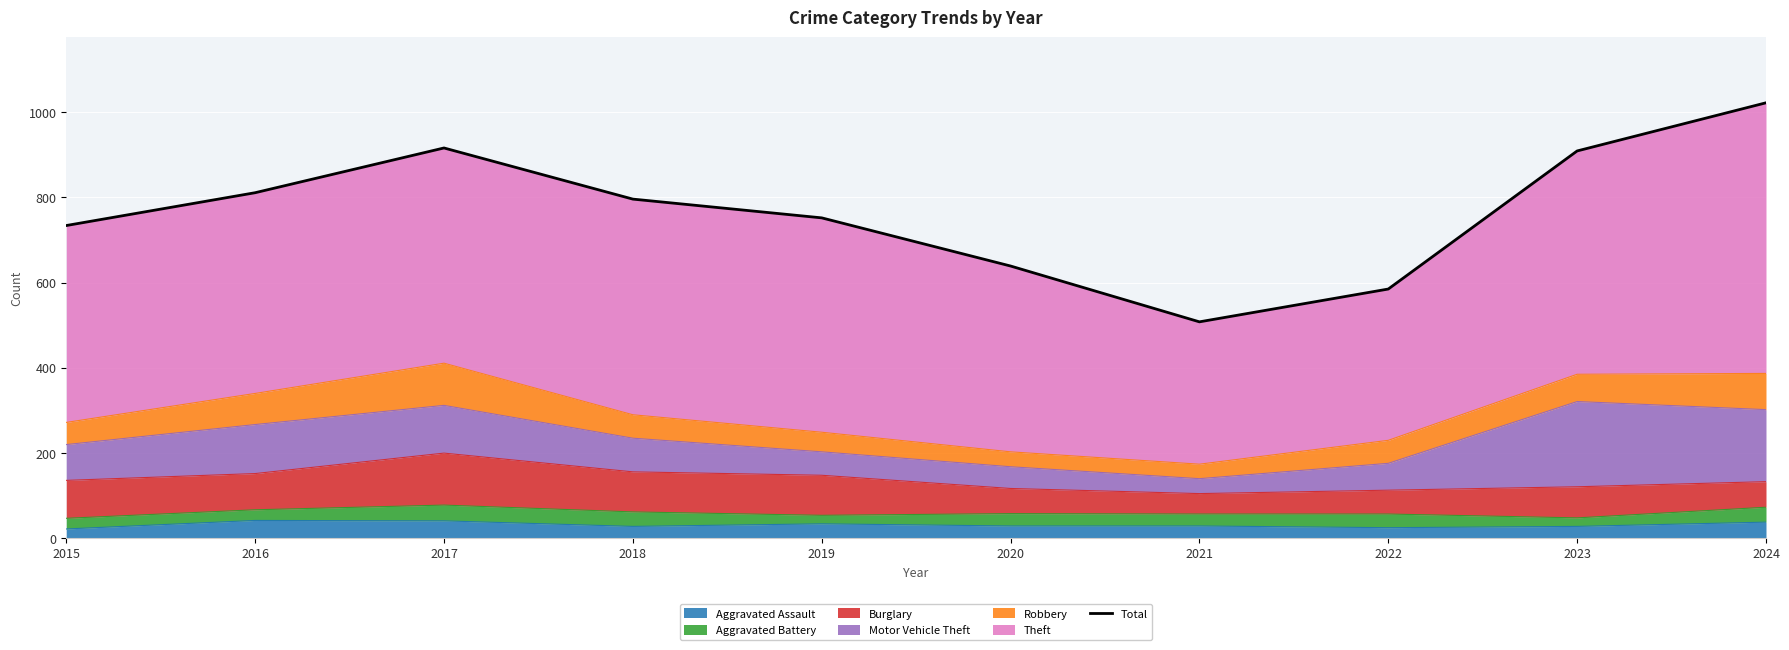

What is the greatest value displayed?

1022